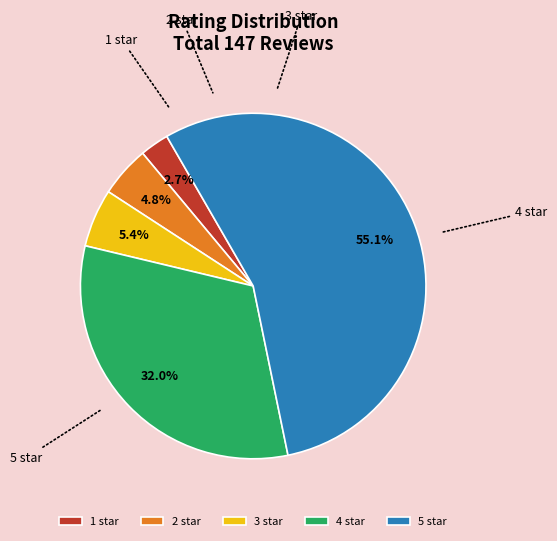

Is it true that 1 star is 21% of the pie?

False